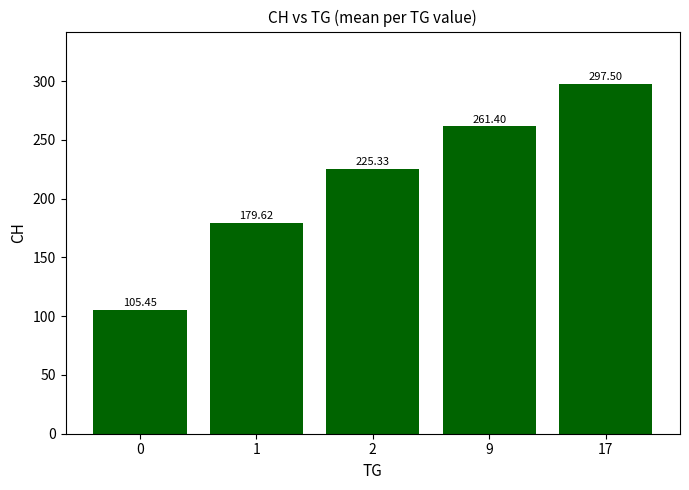

Reading left to right, transcribe all the data shown in this chart.

105.5	179.6	225.3	261.4	297.5